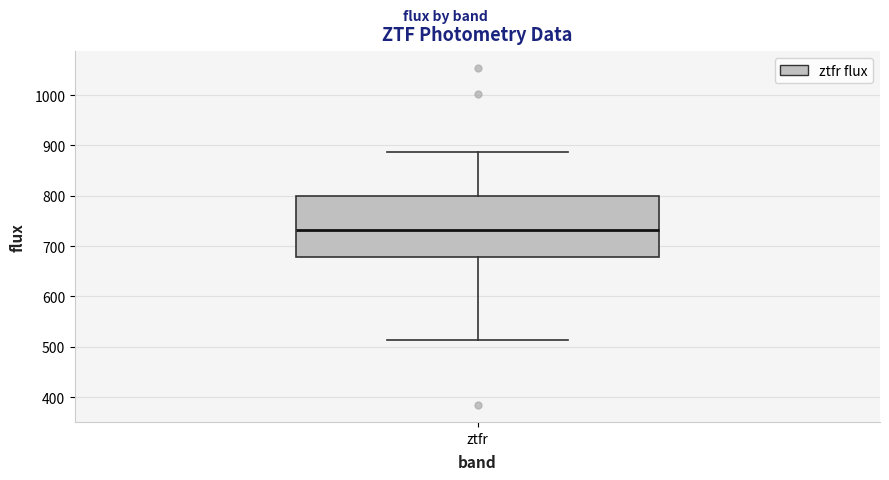

Read this box plot against the y-axis: the position of the median line, the range covered by the box, and the ends of both whiskers. The values are not printed on the chart, so give them approximately, as read against the axis.

median 730, box 680 to 800, whiskers 510 to 890